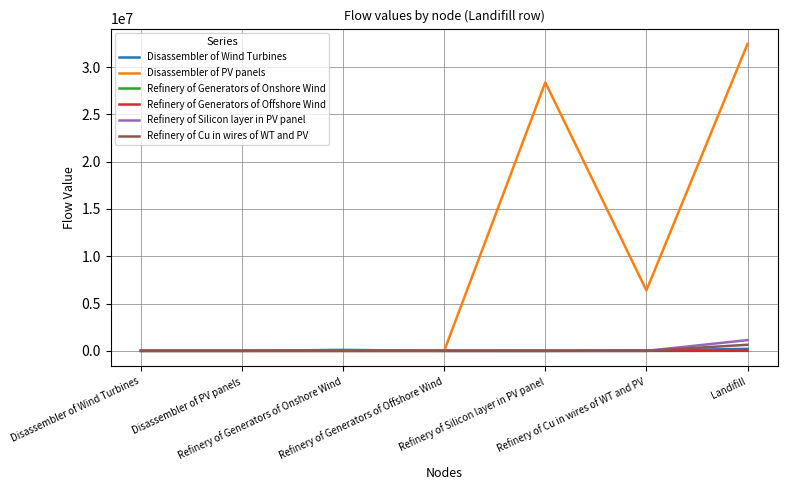

What is the sum of the Disassembler of Wind Turbines values at Refinery of Generators of Offshore Wind and Refinery of Cu in wires of WT and PV?

50403.4